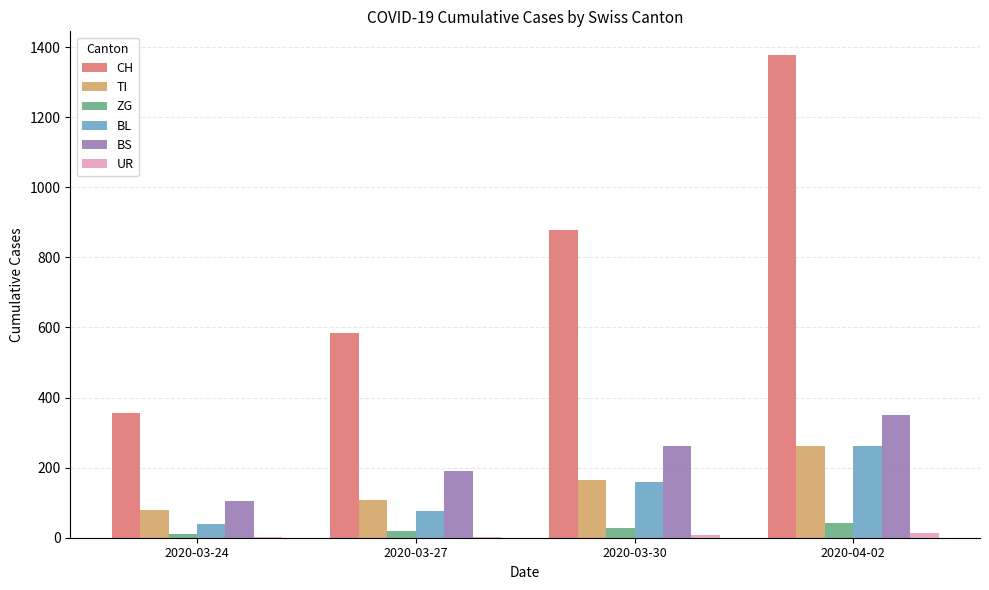

How many series are shown in this chart?

6